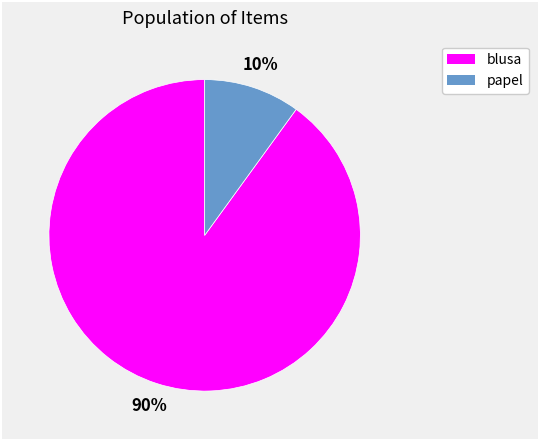

Is papel the majority of the pie?

No